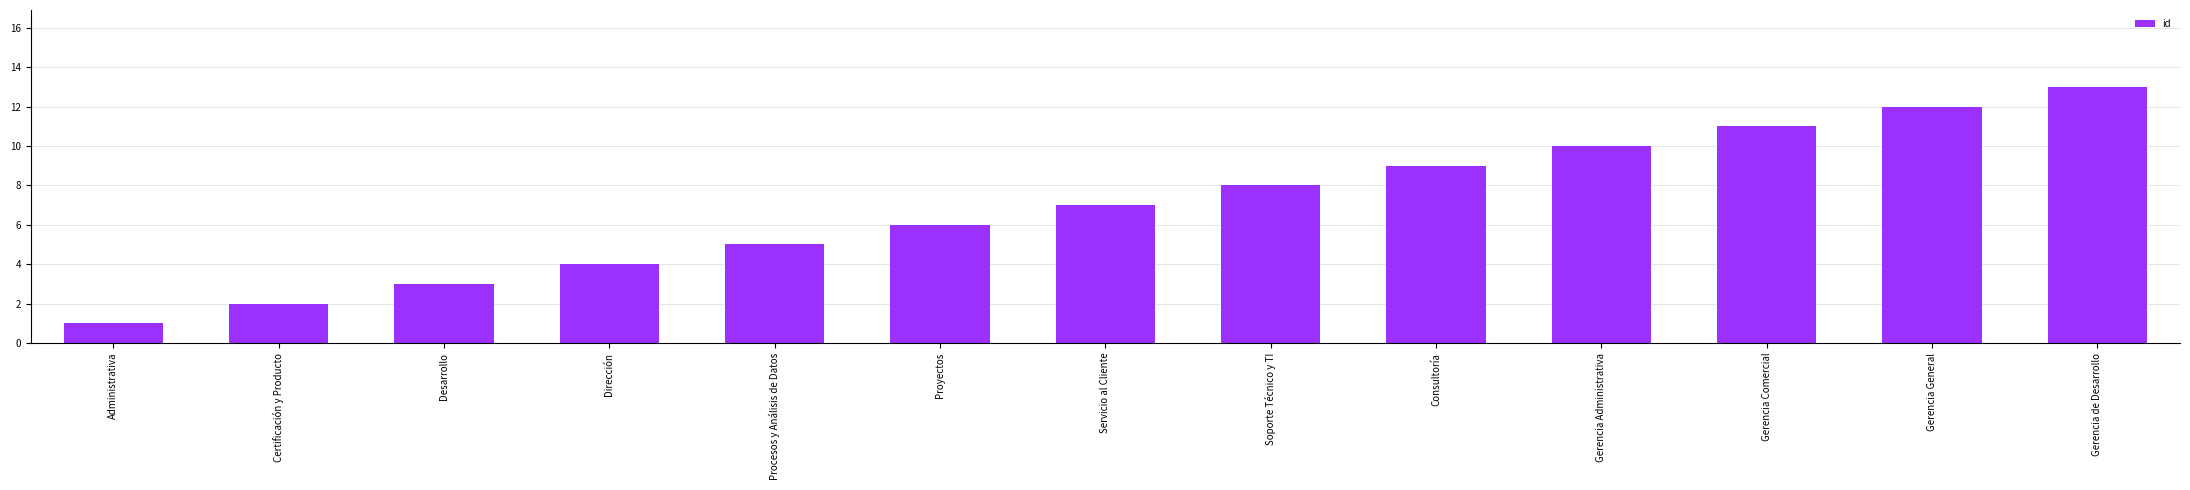

Reading right to left, list all the values displayed in this chart.

Gerencia de Desarrollo=13	Gerencia General=12	Gerencia Comercial=11	Gerencia Administrativa=10	Consultoría=9	Soporte Técnico y TI=8	Servicio al Cliente=7	Proyectos=6	Procesos y Análisis de Datos=5	Dirección=4	Desarrollo=3	Certificación y Producto=2	Administrativa=1